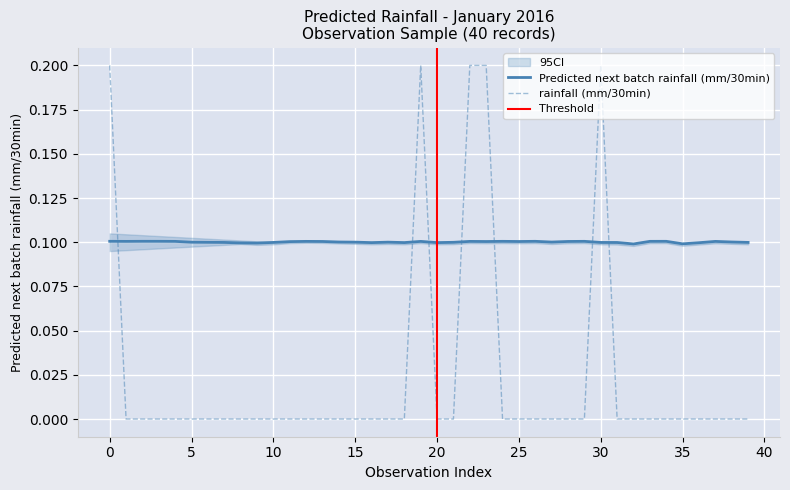

True or false: Predicted next batch rainfall (mm/30min) has a value of 0.1 at 14.

False